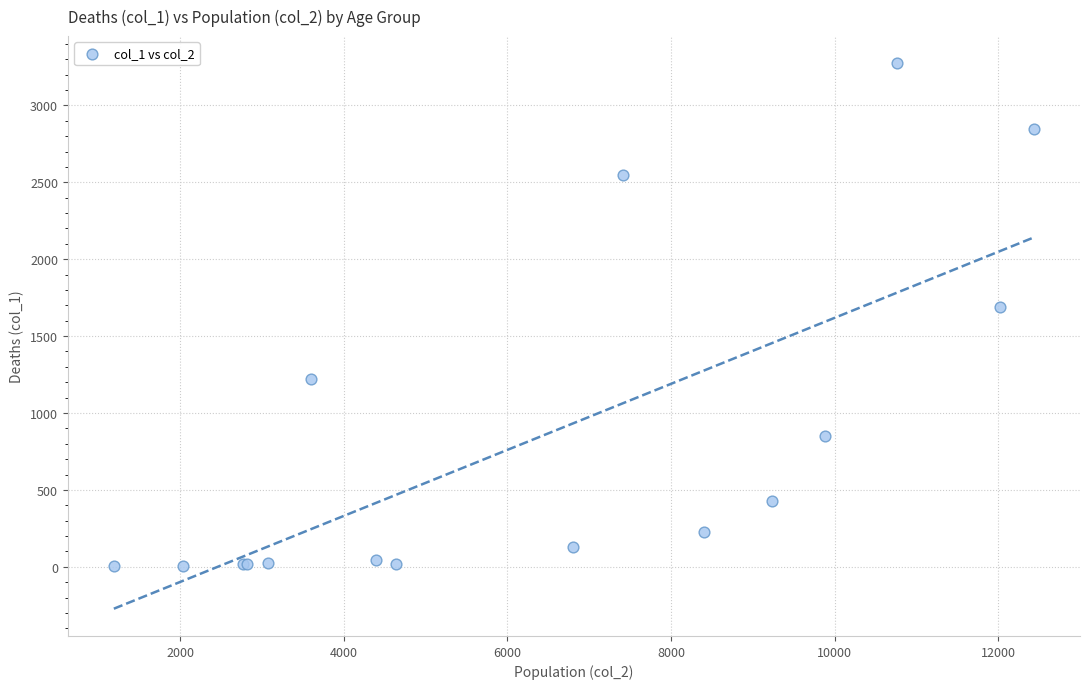

What Y value in the scatter plot is closest to 1638?

1690